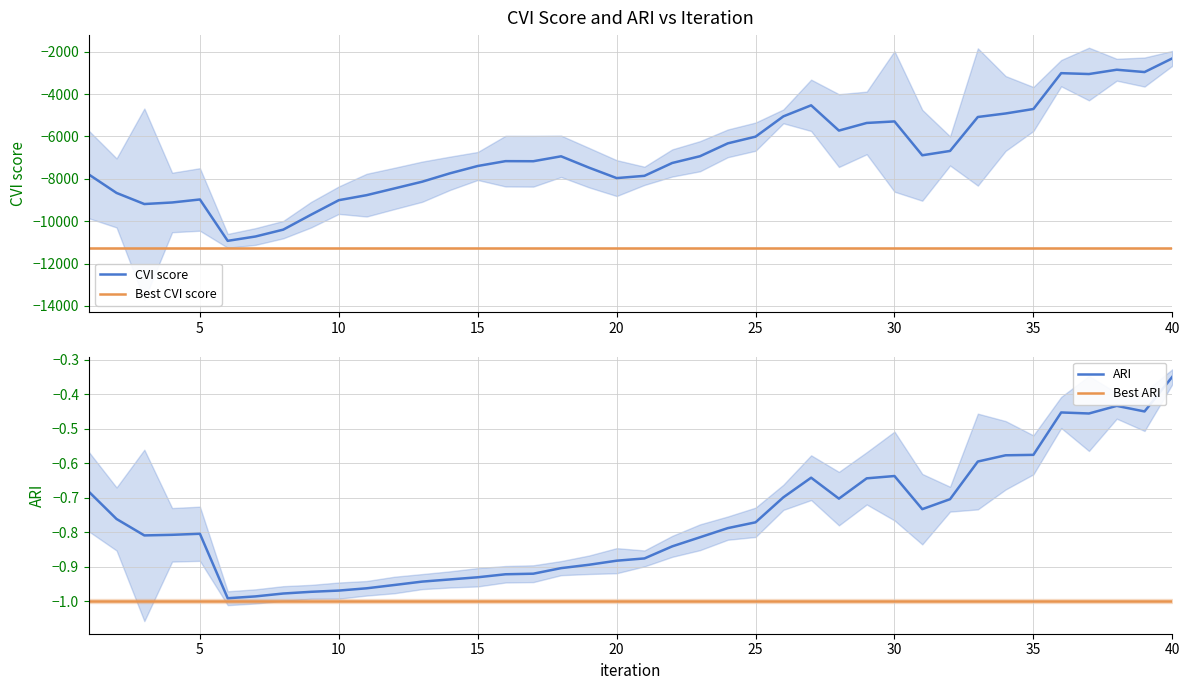

True or false: CVI score and Best ARI intersect in this chart.

False